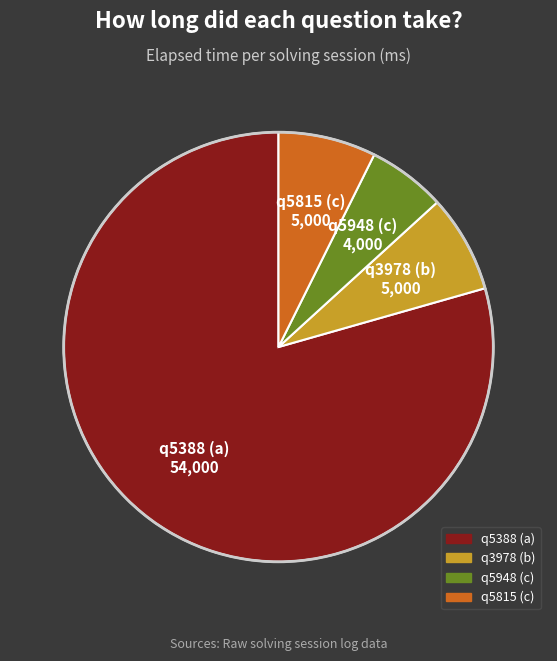

Which category accounts for the majority?

q5388 (a)